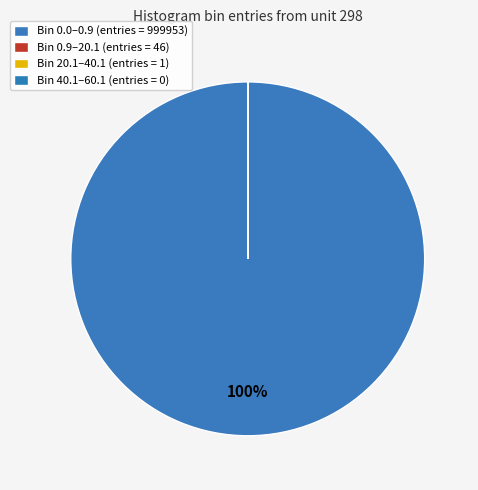

Is there any slice that represents more than half of the pie?

Yes